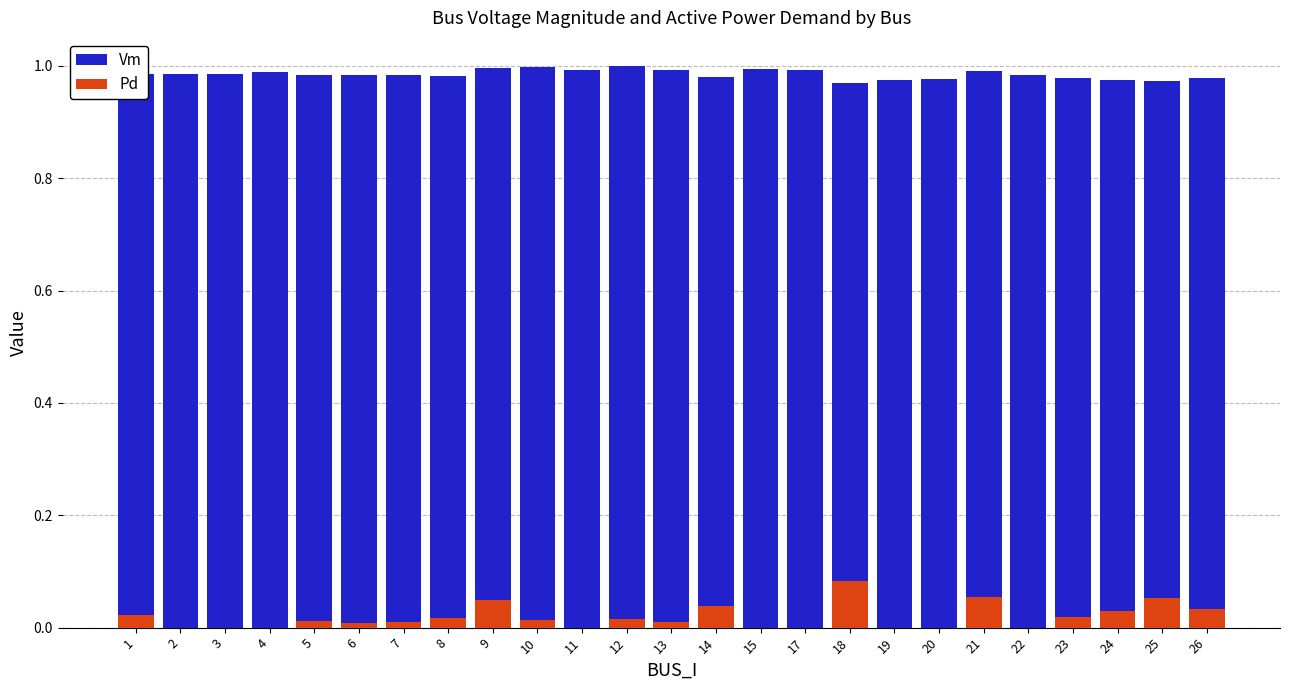

Which category has the lowest value across all series?

2